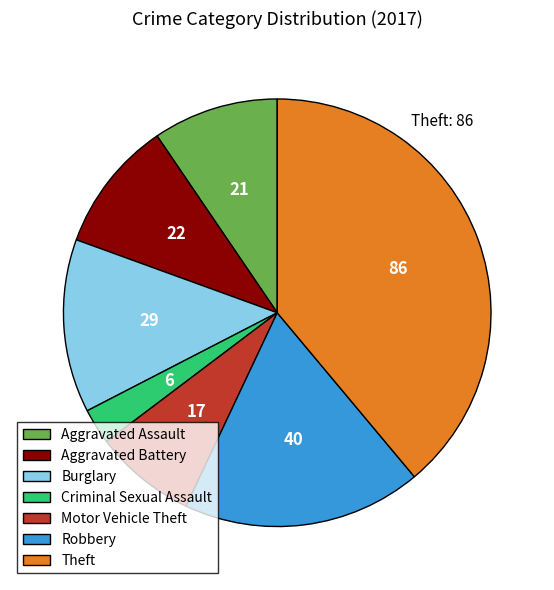

Do Burglary and Aggravated Battery together represent more than half of the pie?

No